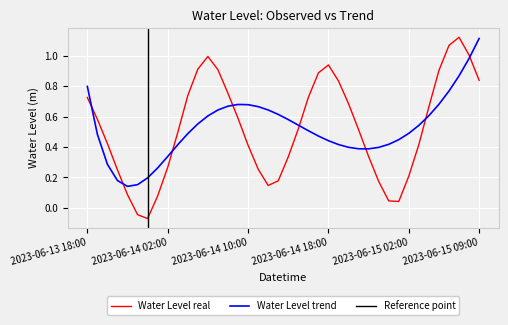

Between 2023-06-14 19:00 and 2023-06-13 23:00, which is larger?

2023-06-14 19:00